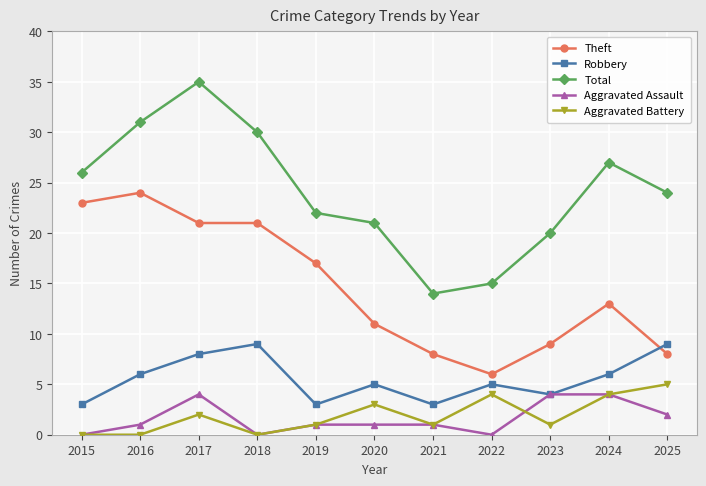

Which series has the largest total across all categories?

Total